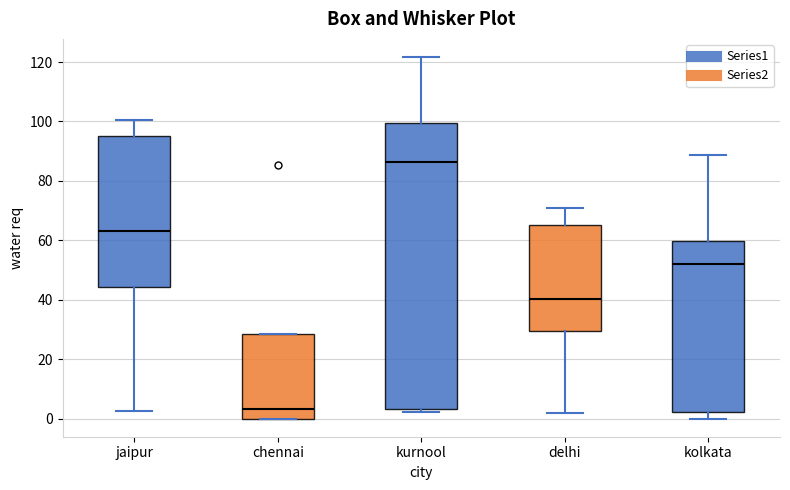

Reading left to right, transcribe this box plot: for each box, give where its median line is, the range the box spans, and where its two whiskers end, as read against the y-axis. The values are not printed on the chart, so give them approximately, as read against the axis.

jaipur: median 64, box 44 to 96, whiskers 2 to 100
chennai: median 4, box 0 to 28, whiskers 0 to 28
kurnool: median 86, box 4 to 100, whiskers 2 to 122
delhi: median 40, box 30 to 66, whiskers 2 to 70
kolkata: median 52, box 2 to 60, whiskers 0 to 88